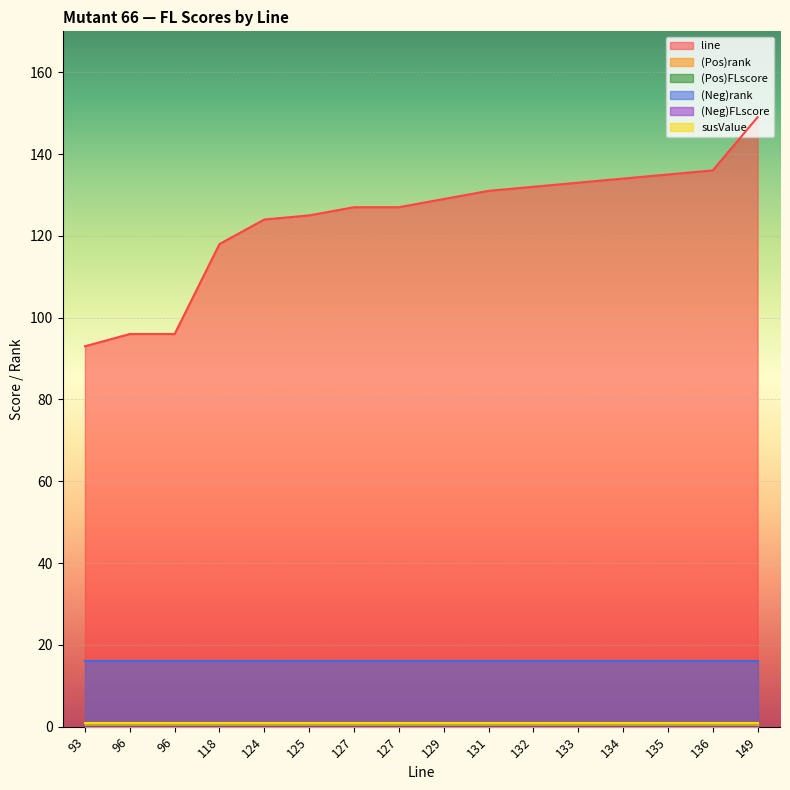

At which label does (Neg)rank reach its minimum?

93